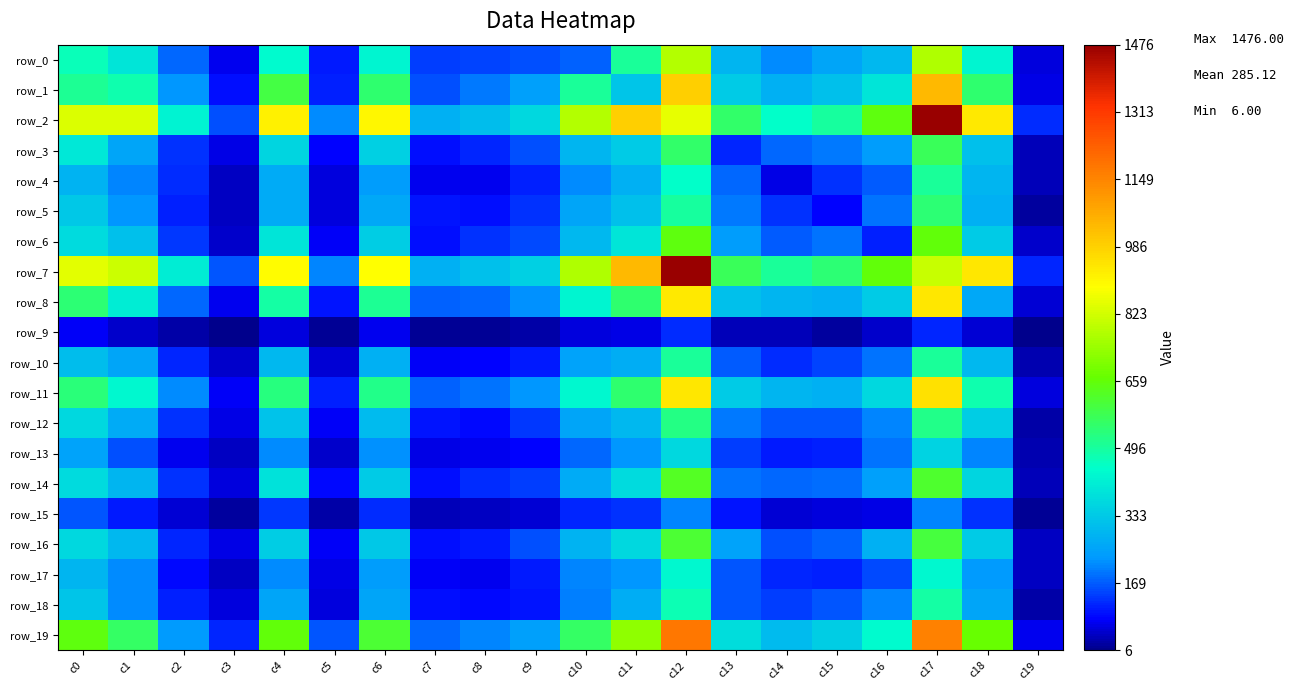

Rank the series at c11 from lowest to highest value.

row_9, row_15, row_13, row_17, row_10, row_18, row_4, row_12, row_5, row_1, row_3, row_16, row_14, row_6, row_0, row_8, row_11, row_19, row_2, row_7